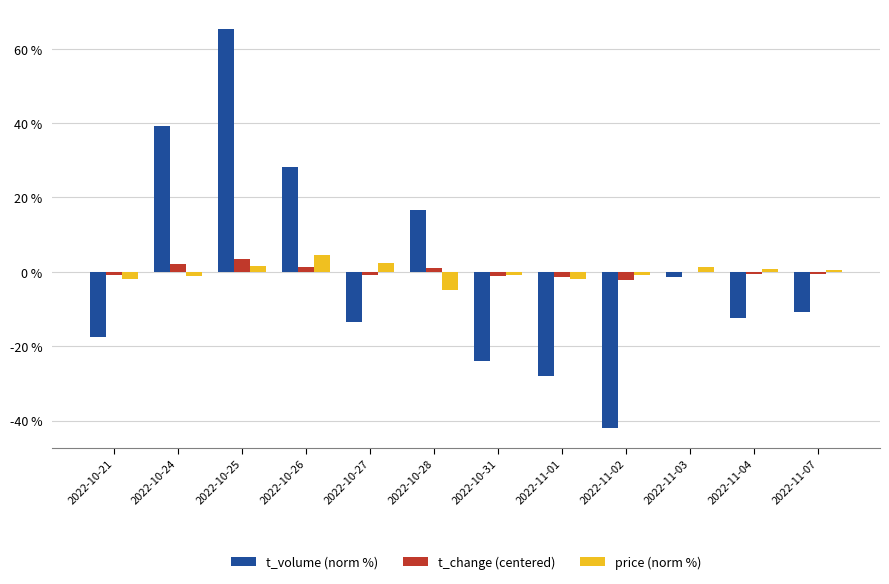

True or false: t_volume (norm %) has a value of -61.1 at 2022-11-02.

False